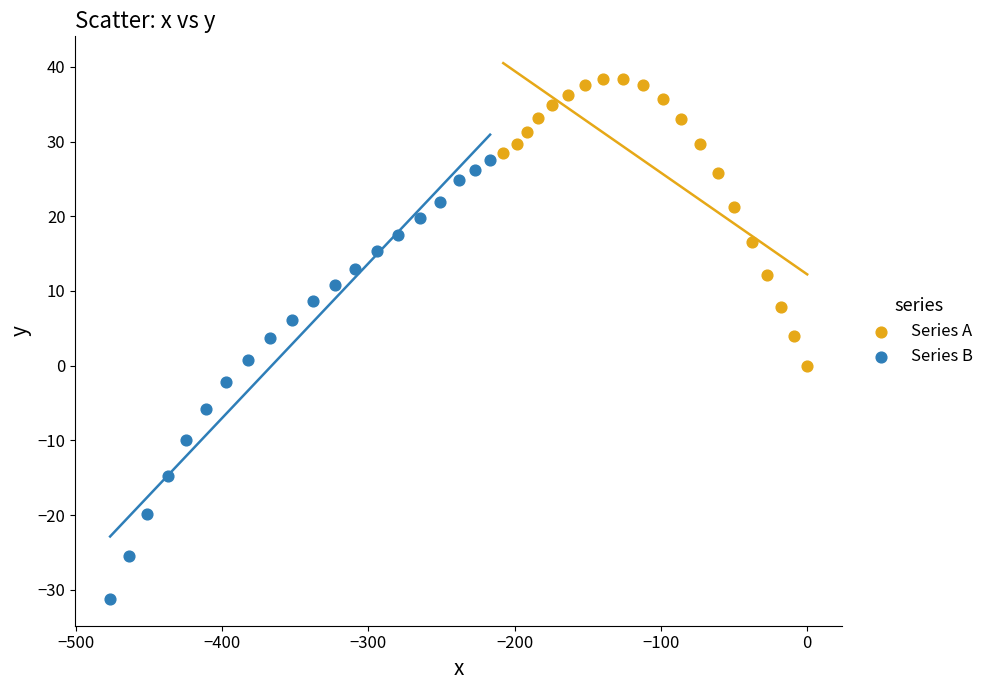

Which series has the widest spread of Y values?

Series B